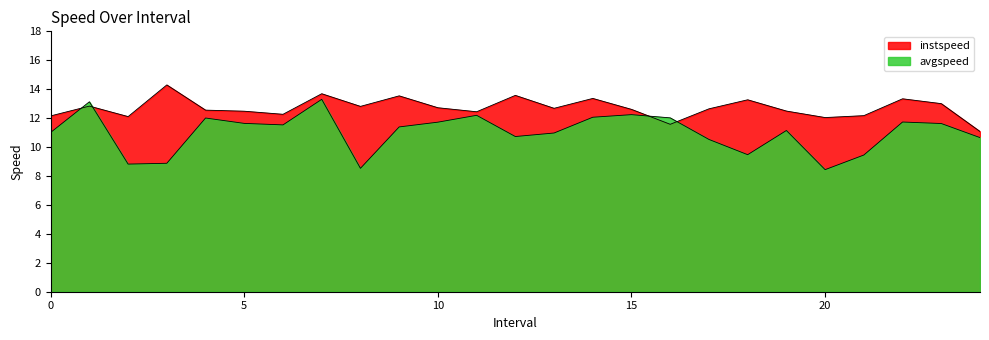

What is the difference between the avgspeed values at 9.0 and 11.0?

0.8